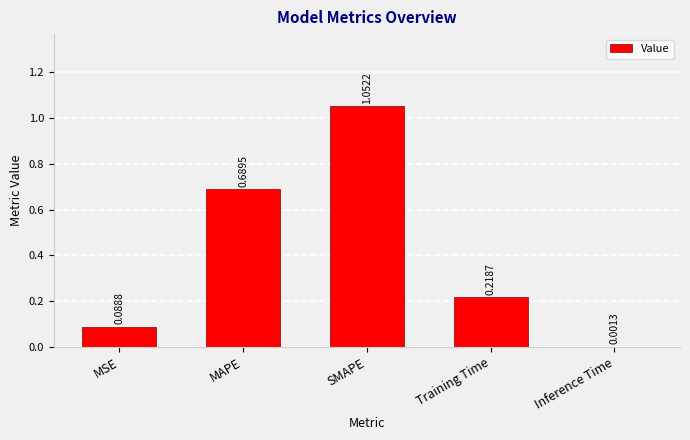

At which category does the chart reach its peak across all series?

SMAPE